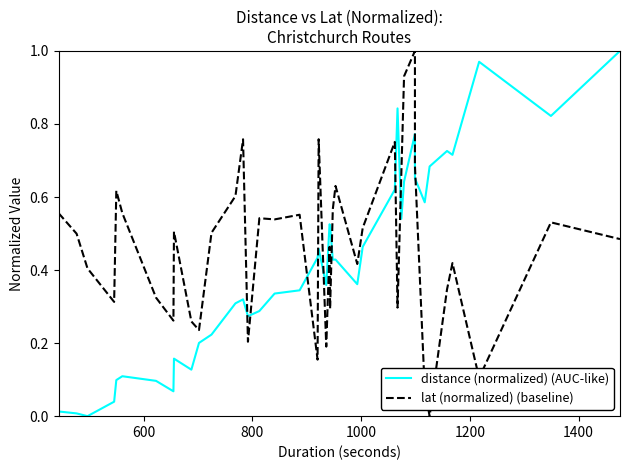

True or false: lat (normalized) (baseline) and distance (normalized) (AUC-like) cross at least once.

True